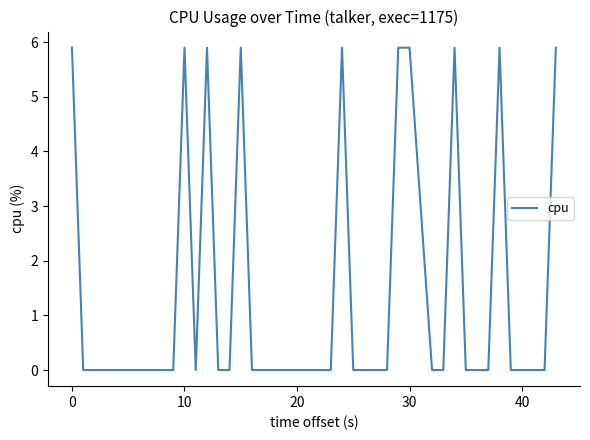

What is the difference between the maximum and minimum values?

5.9